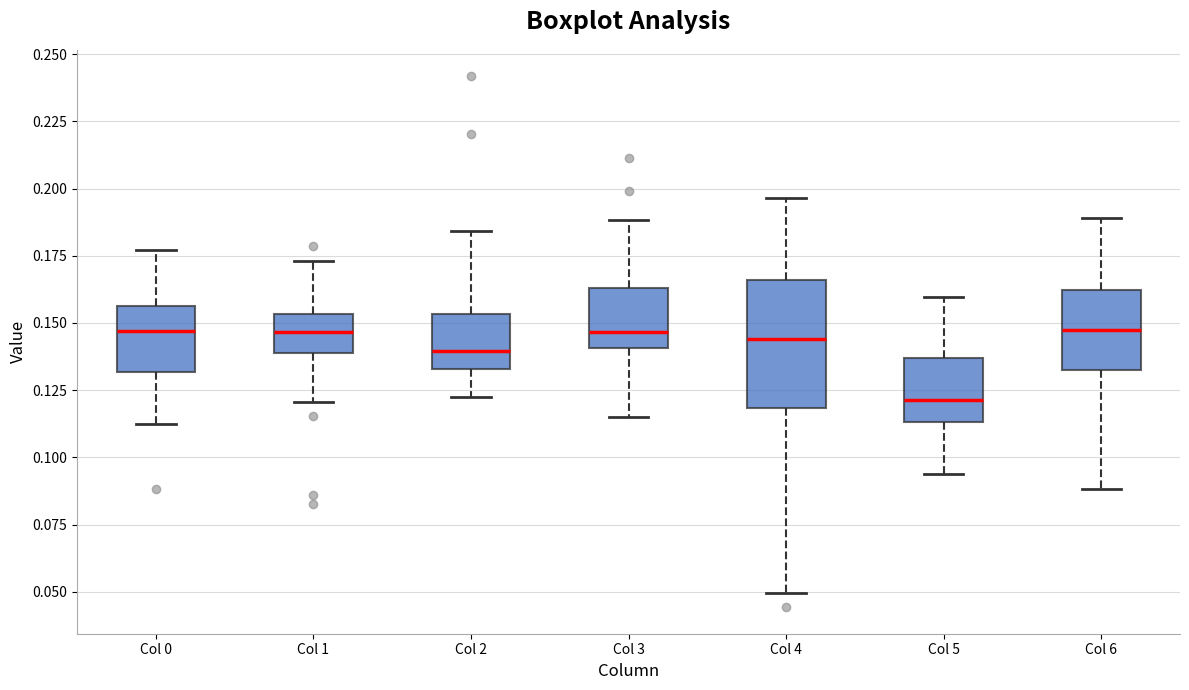

Where does the lower whisker of the box for Col 5 end on the y-axis? The values are not printed on the chart, so give them approximately, as read against the axis.

0.095